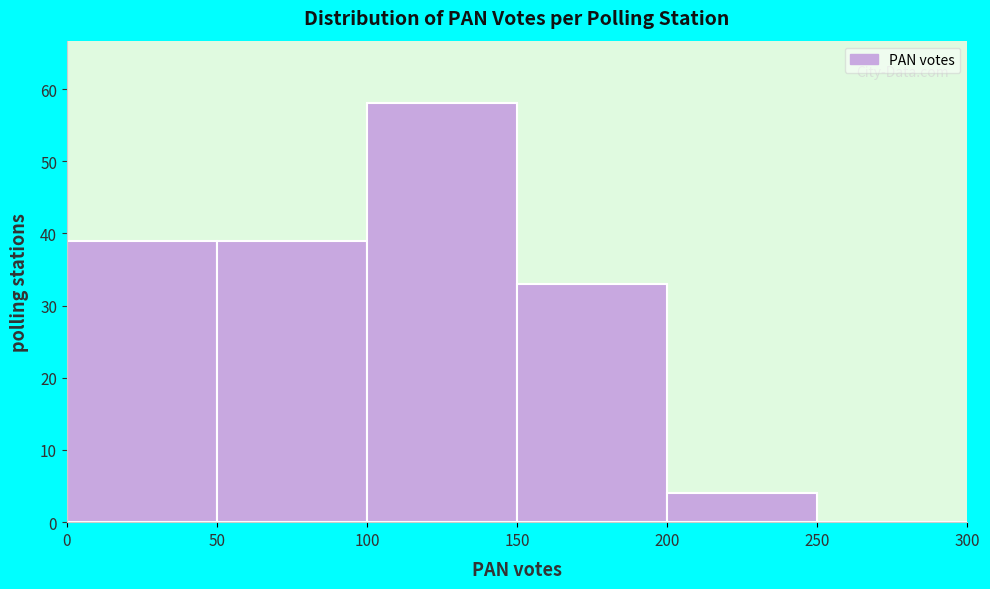

Reading left to right, transcribe this chart: for each bar, give the range it covers on the x-axis and its height. The values are not printed on the chart, so give them approximately, as read against the axis.

0 to 50: 39
50 to 100: 39
100 to 150: 58
150 to 200: 33
200 to 250: 4
250 to 300: 0